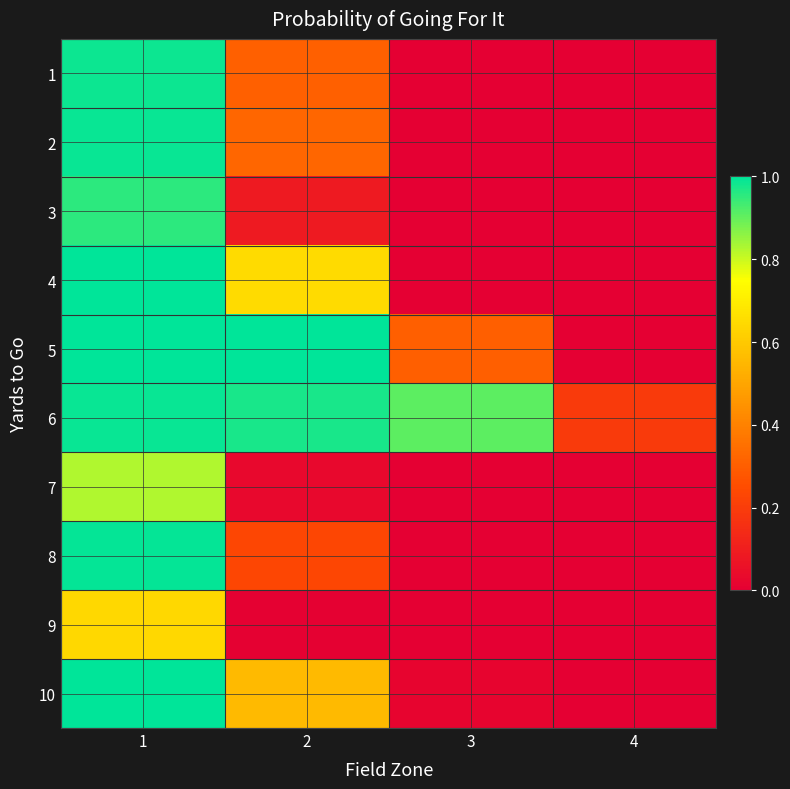

What is the total value across all series at 4?

0.2